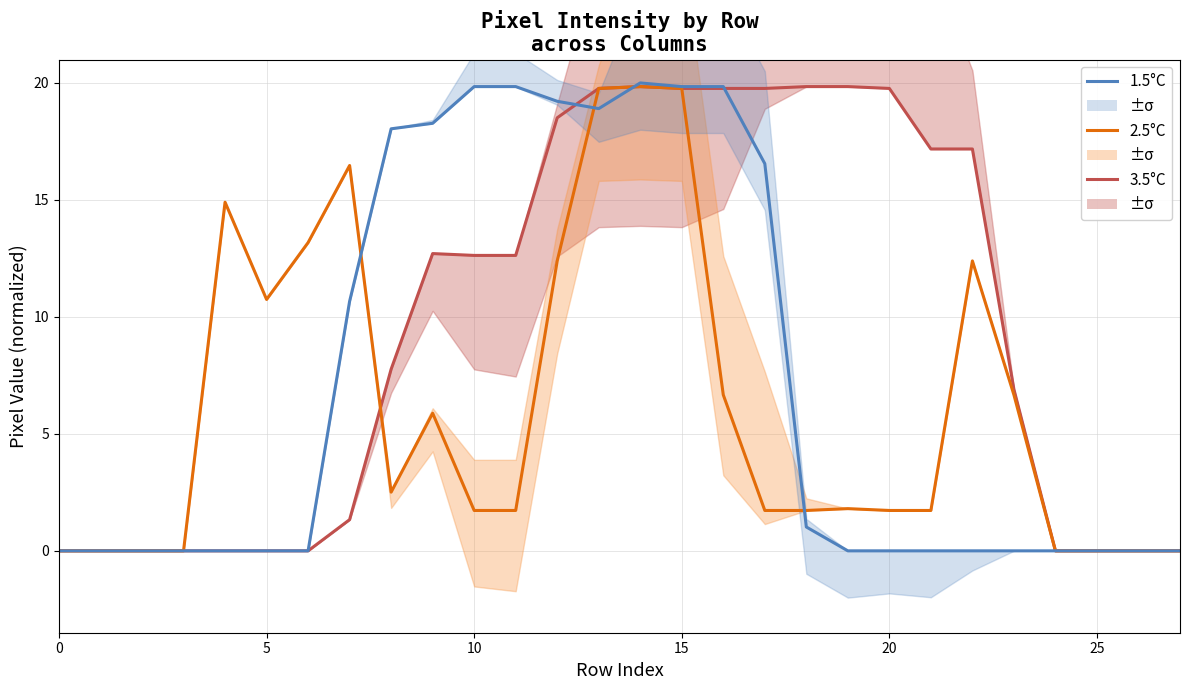

Which series has the largest range (max minus min)?

1.5°C